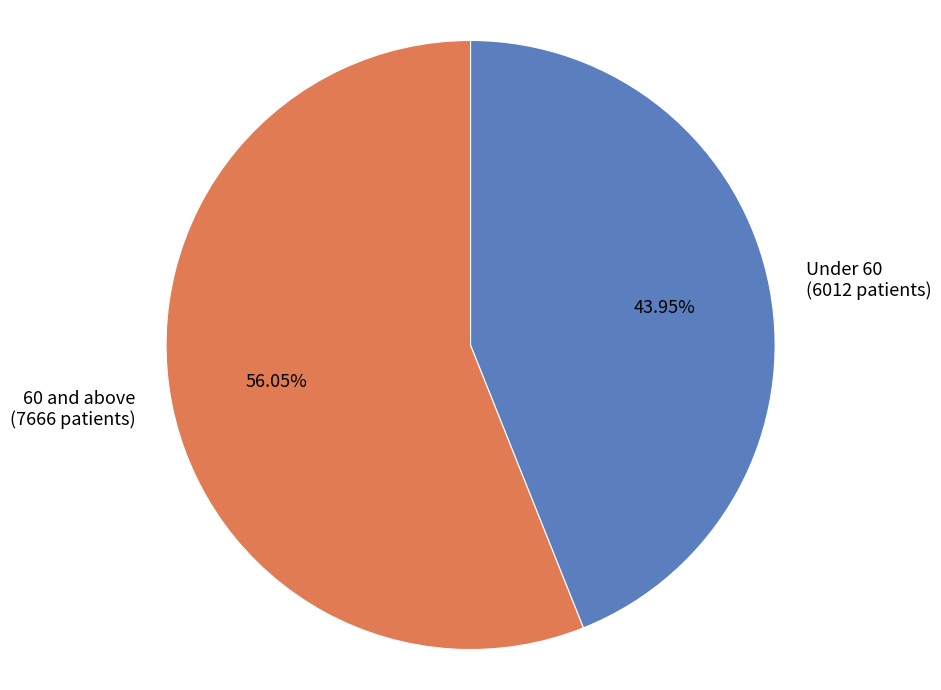

Which slice is the largest?

60 and above (7666 patients)